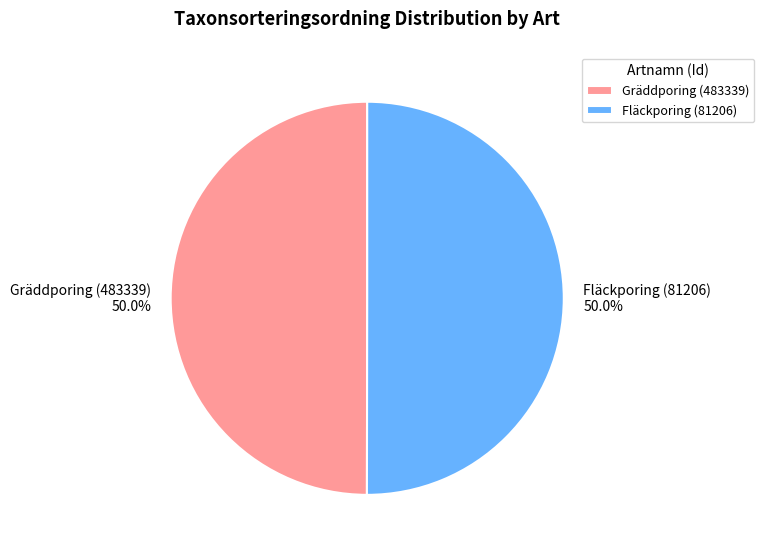

What percentage is the Gräddporing (483339) slice, to the nearest percent?

50%